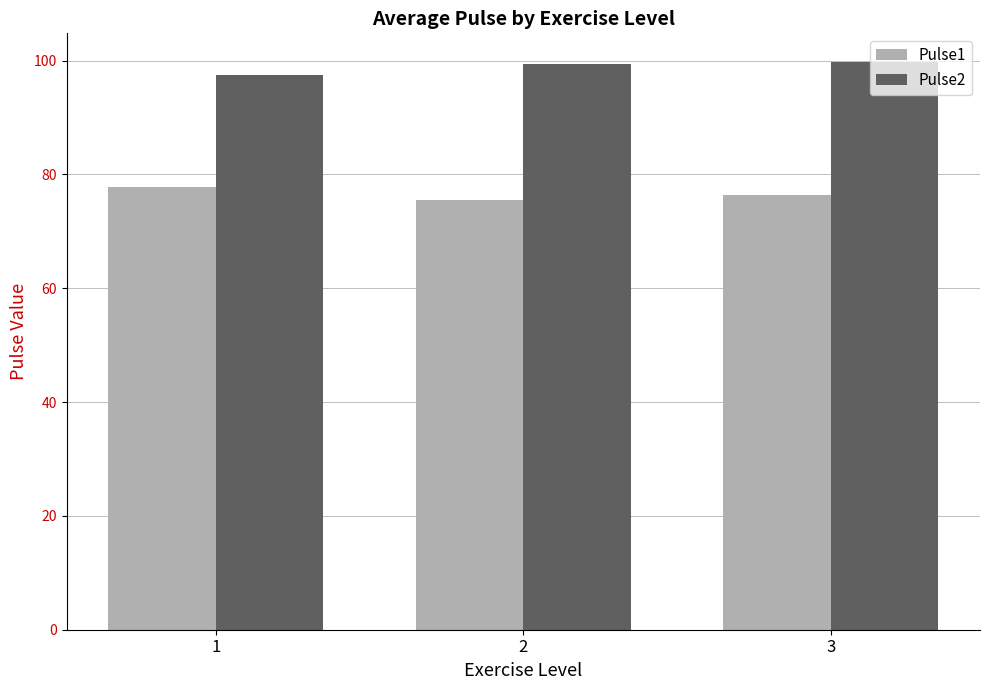

Are the bars horizontal?

No